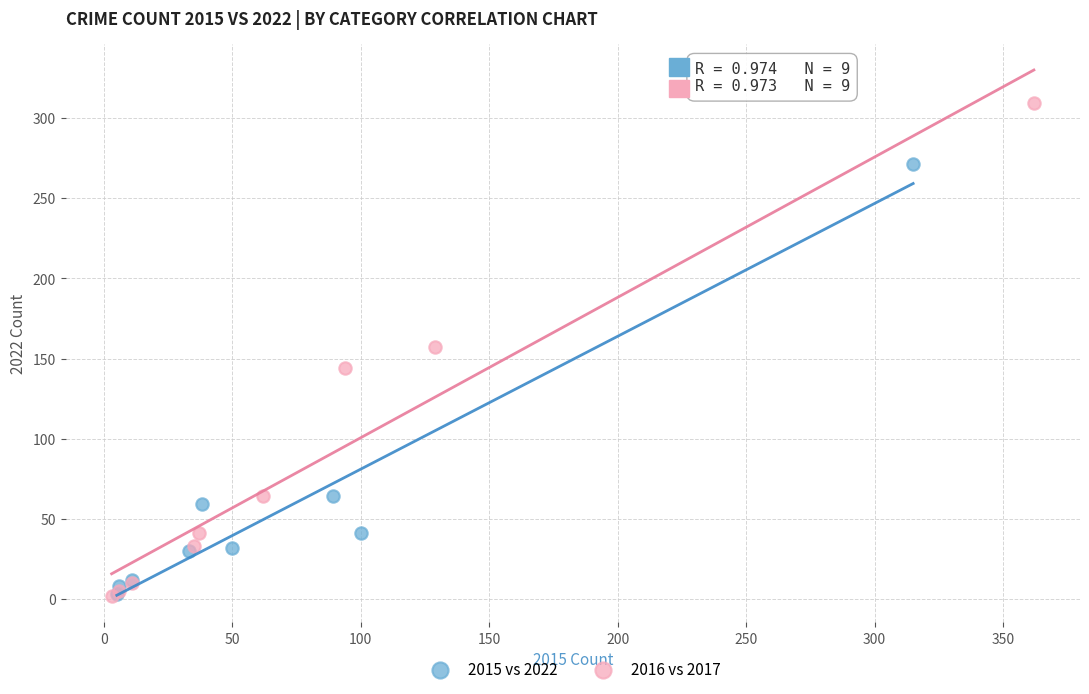

Which series reaches the maximum Y coordinate?

2016 vs 2017